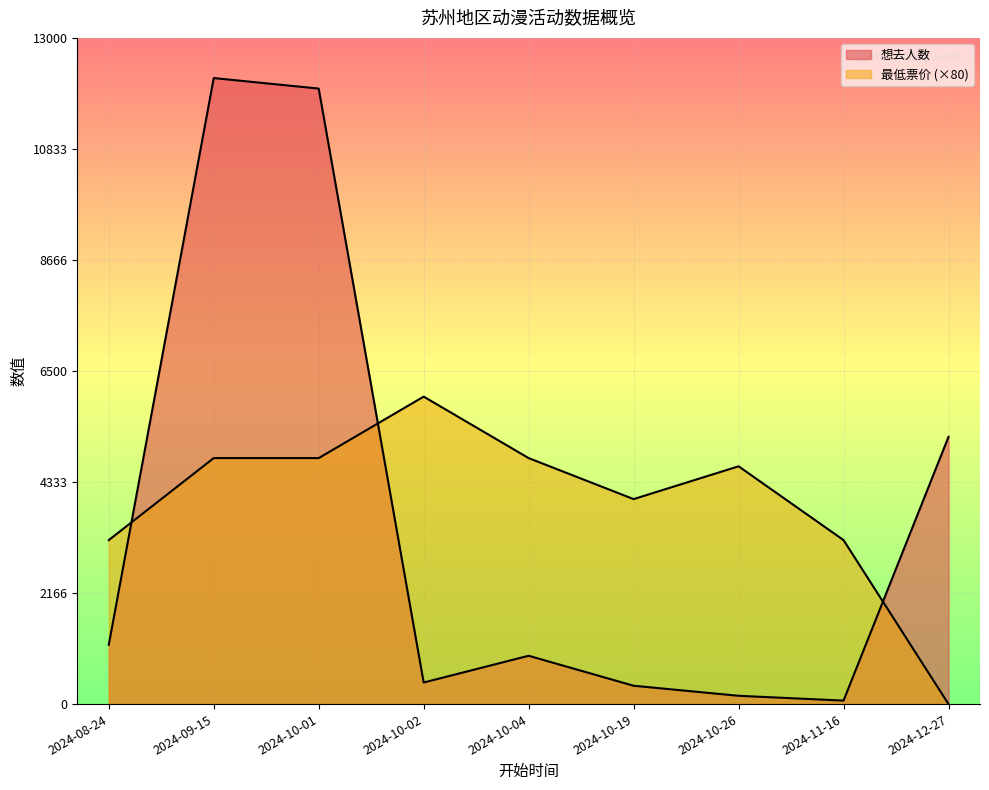

Between 2024-09-15 and 2024-11-16, which is larger?

2024-09-15